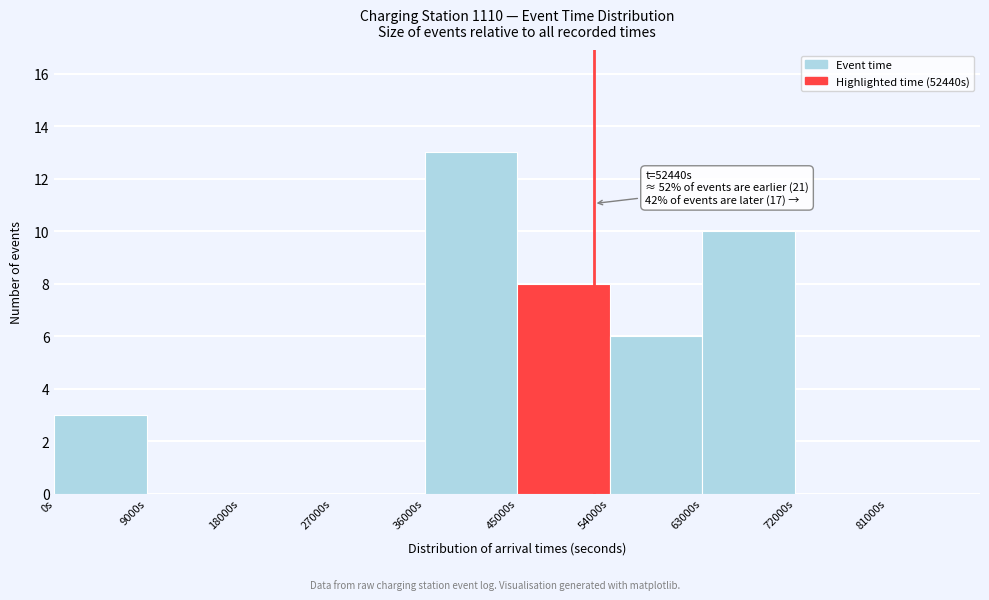

Over which range of the x-axis is the bar tallest?

36000 to 45000